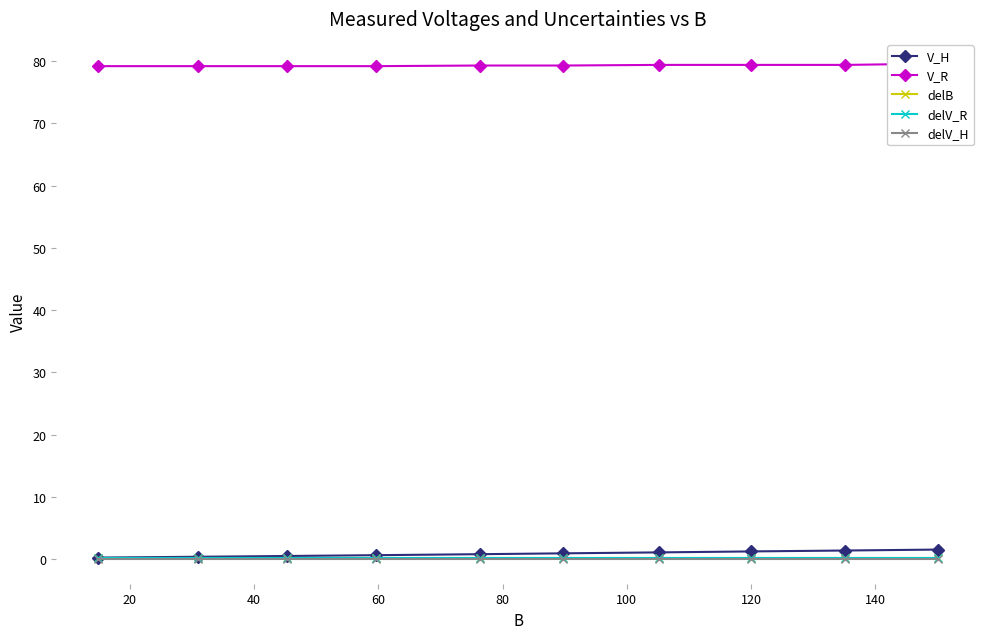

At 80, list the series in order from largest to smallest.

V_R, V_H, delV_R, delB, delV_H